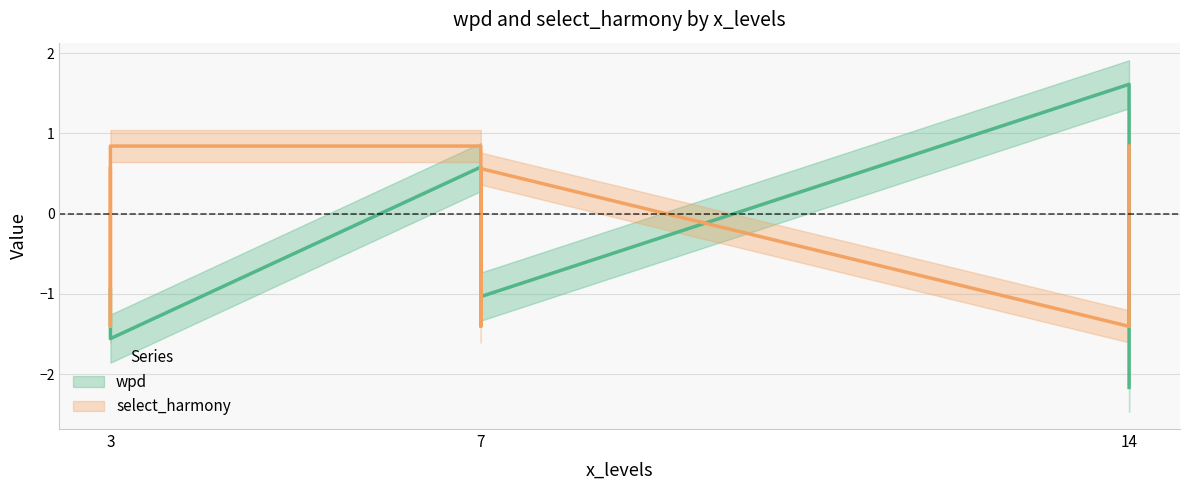

What is the lowest value of the wpd series?

-2.2